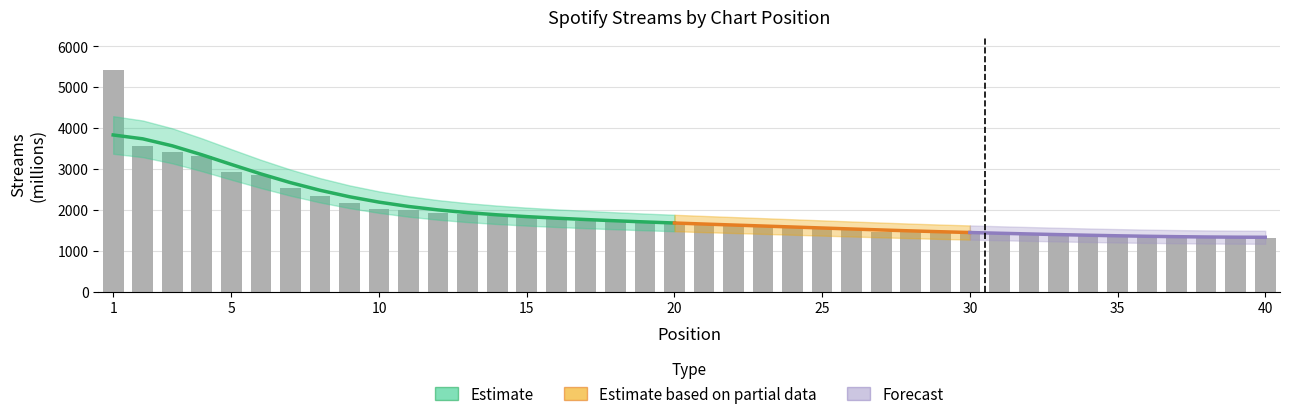

Reading left to right, list all the values displayed in this chart.

5414	3557	3420	3312	2914	2859	2528	2347	2162	2020	1990	1921	1886	1843	1832	1802	1731	1705	1703	1702	1630	1617	1595	1591	1584	1549	1468	1454	1454	1449	1426	1426	1378	1374	1358	1335	1329	1323	1321	1319